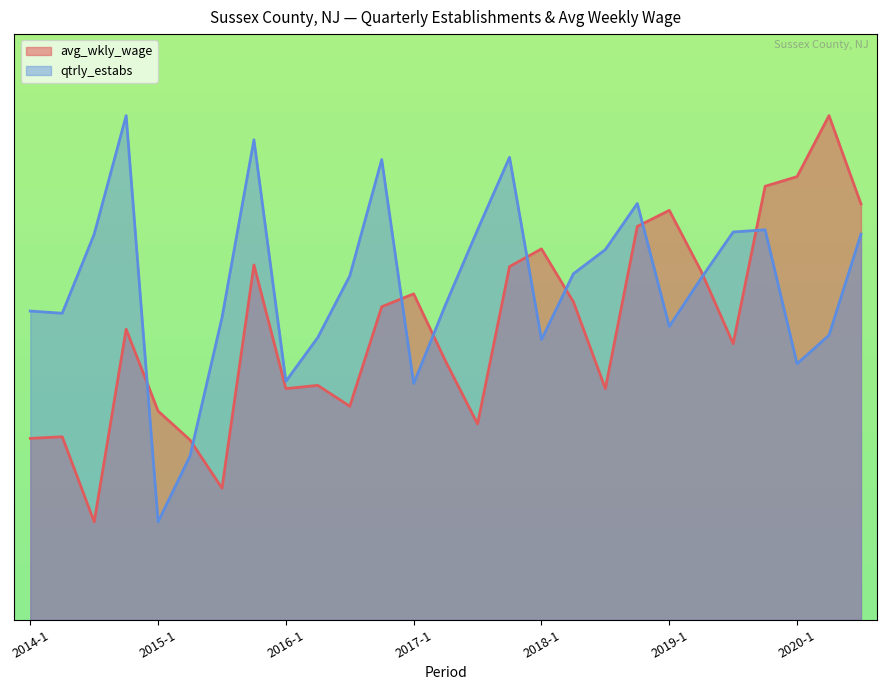

At which category is the sum across all series the highest?

2015-4